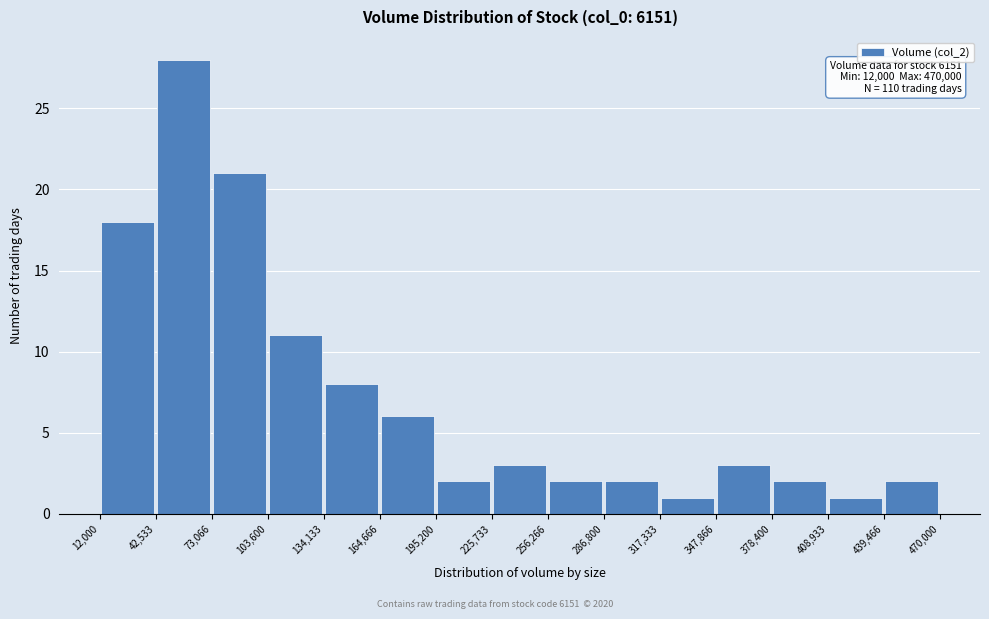

Over which range of the x-axis is the bar tallest?

42,533 to 73,066